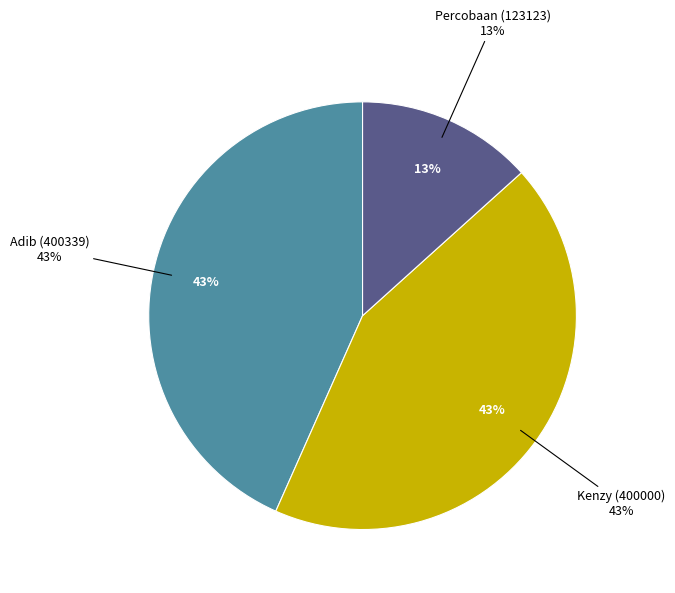

What is the largest slice in the pie chart?

Adib (400339)